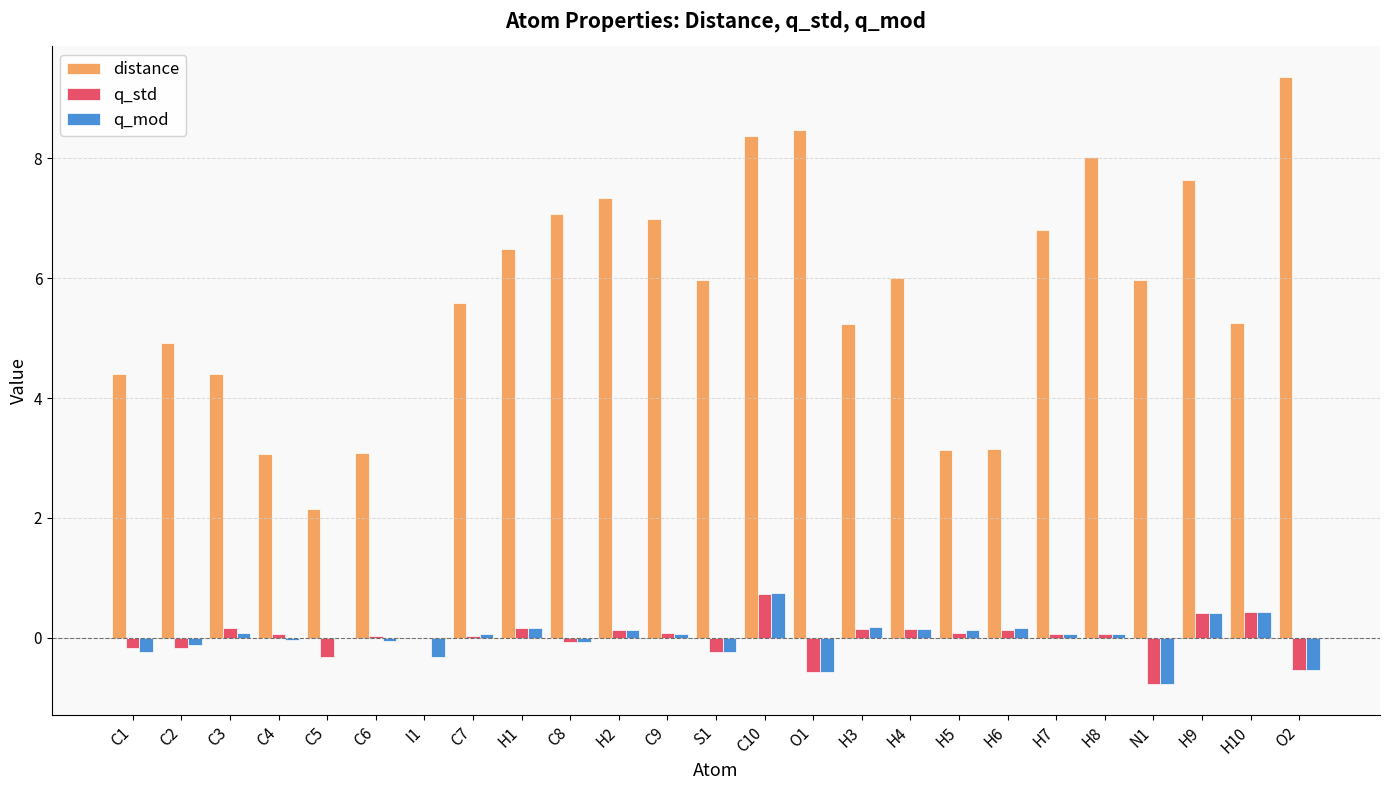

Which series has the largest total across all categories?

distance